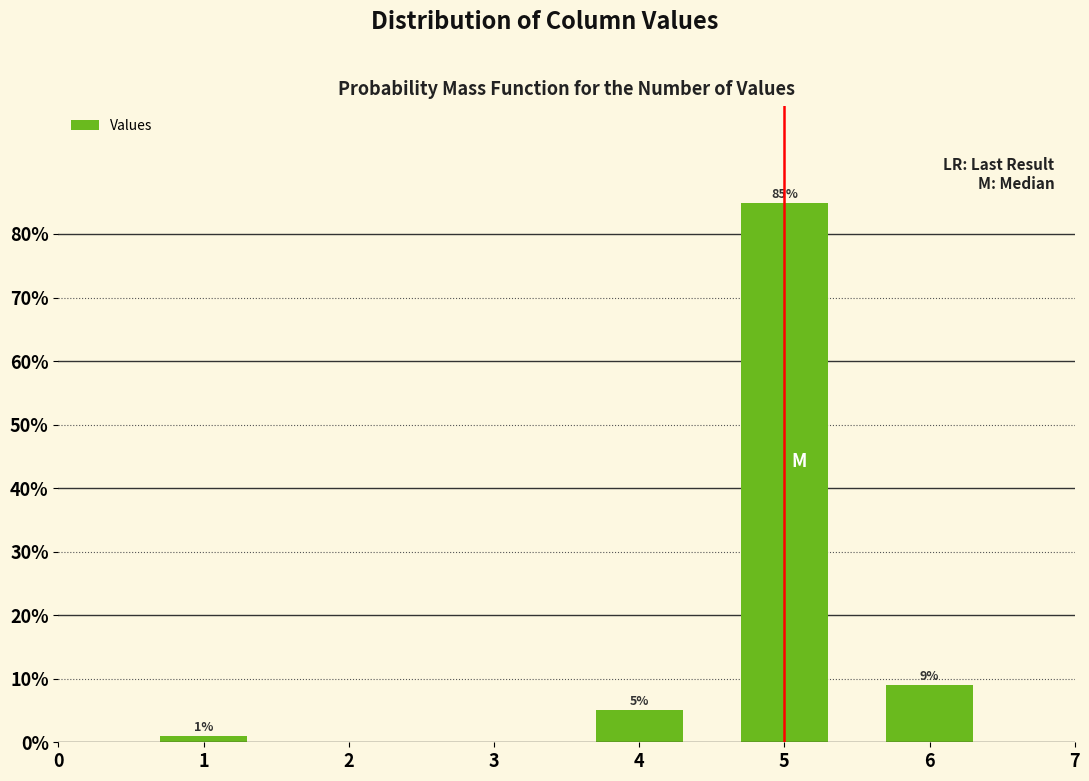

What is the value of the 4th bar from the left?

9.1